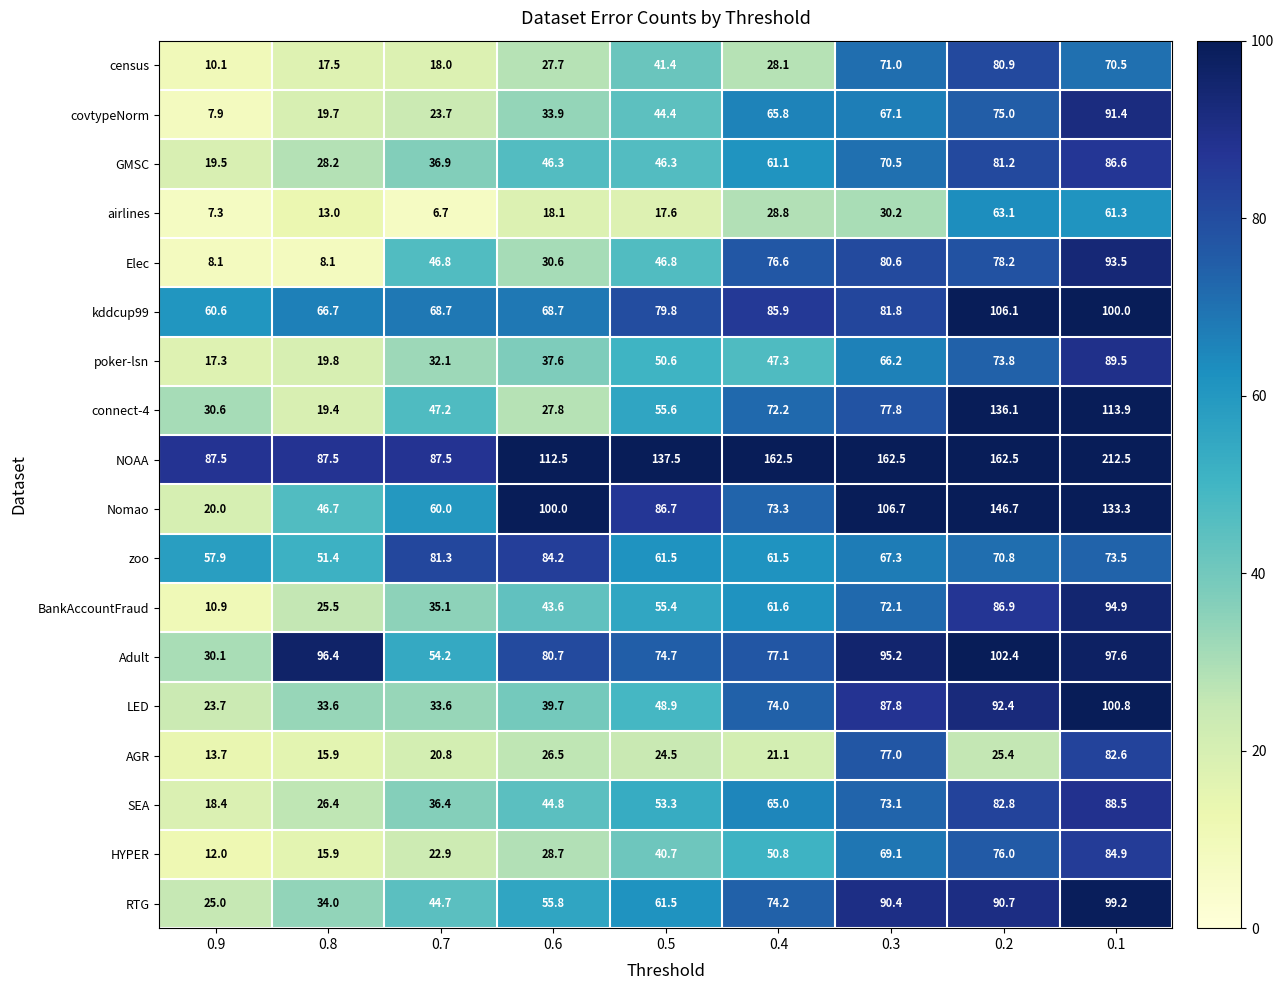

What is the spread (max minus min) of values at 0.7?

80.8